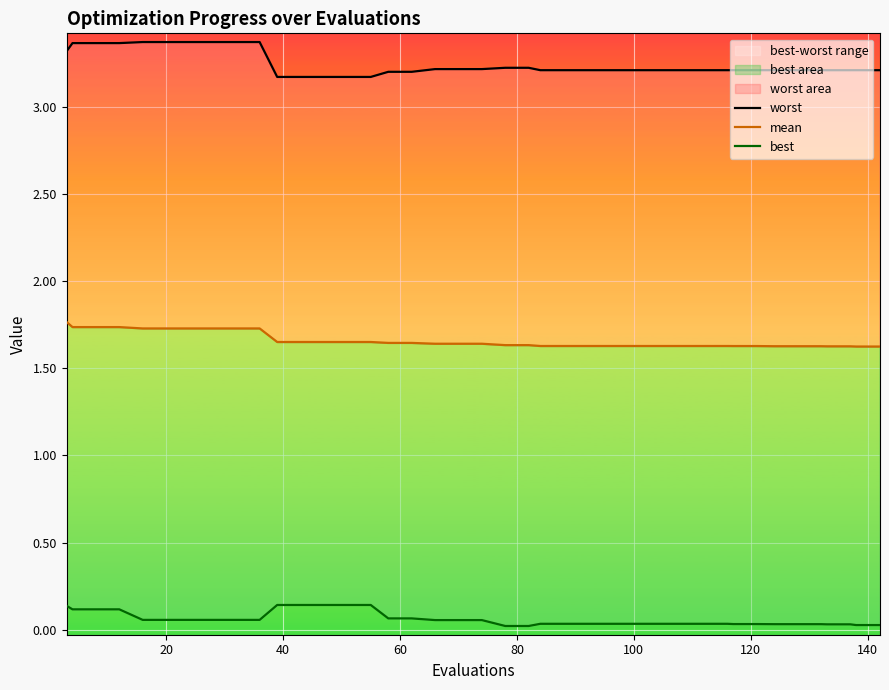

True or false: worst and best cross at least once.

False